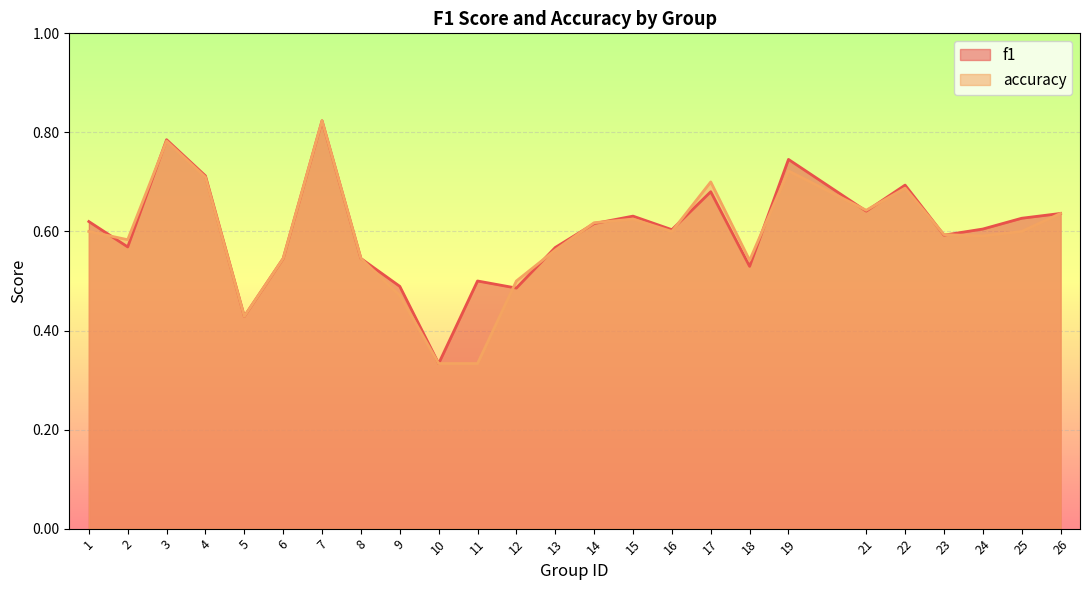

What is the average value of the f1 series?

0.6